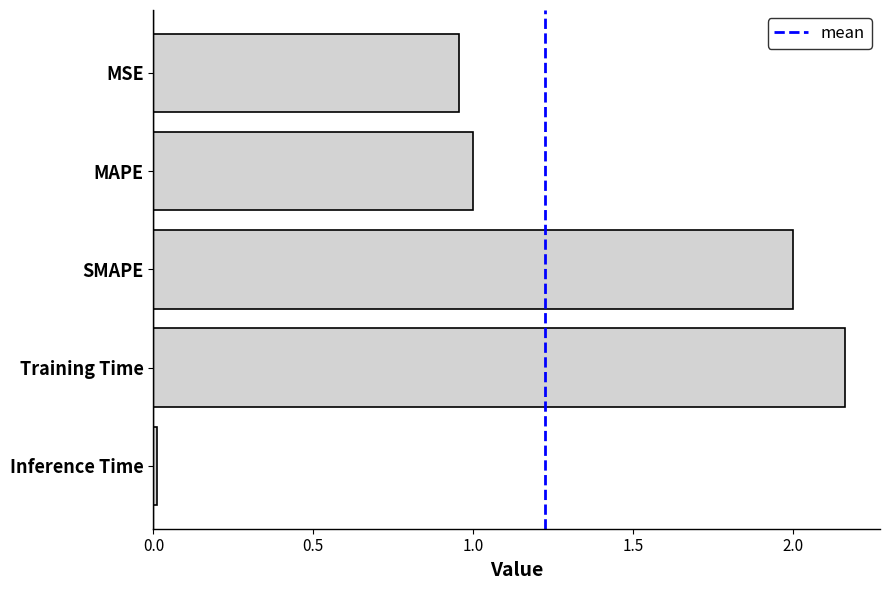

What is the average value?

1.2